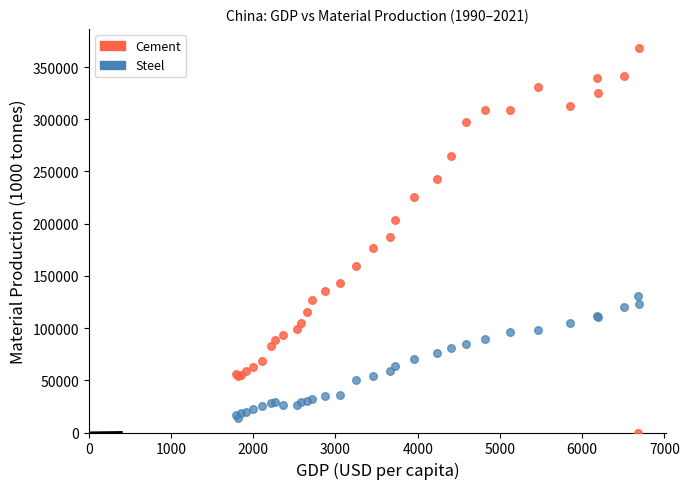

Which series contains the highest Y value?

Cement